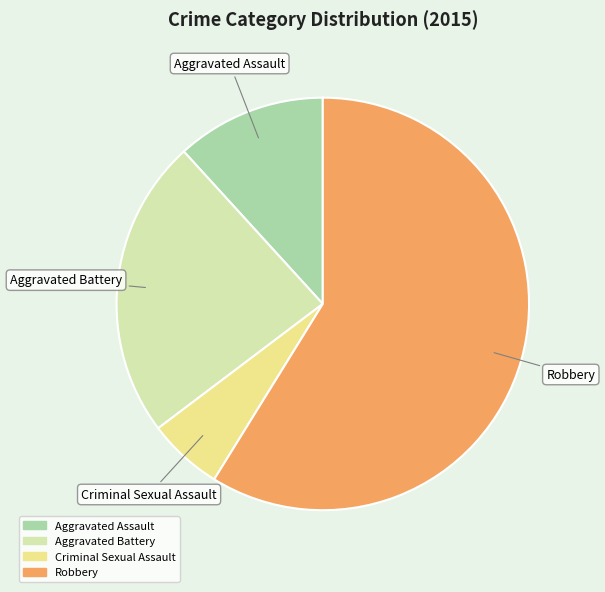

Which slice is the smallest?

Criminal Sexual Assault